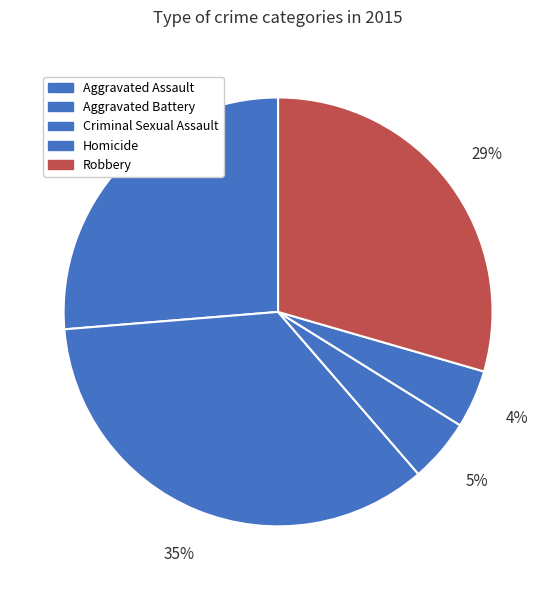

Which category has the smallest portion of the pie?

Homicide